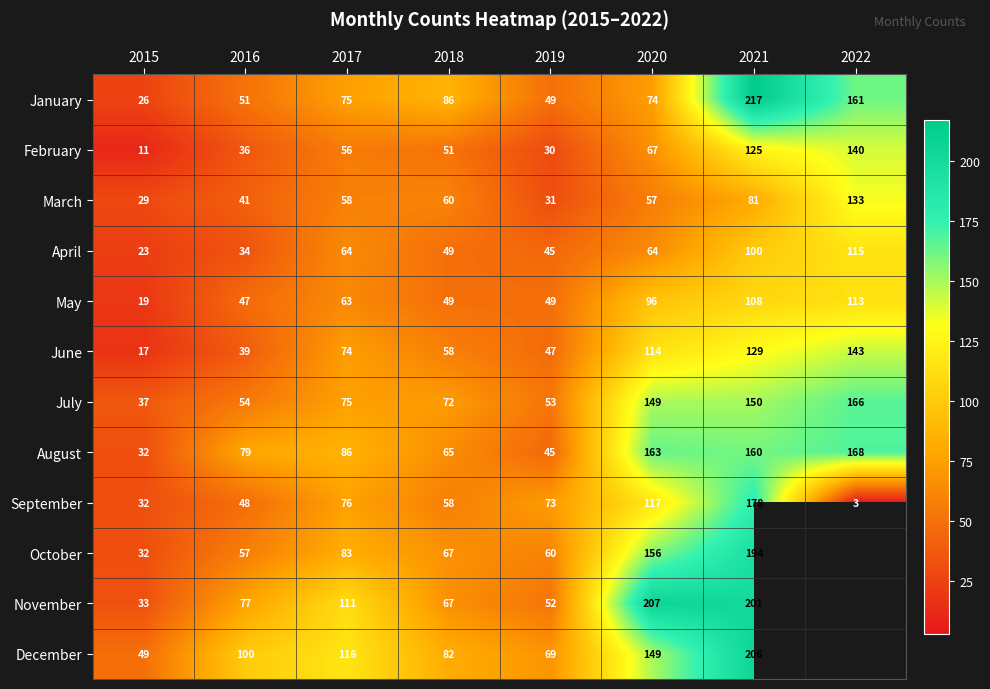

What is the difference between the highest and lowest values at 2017?

60